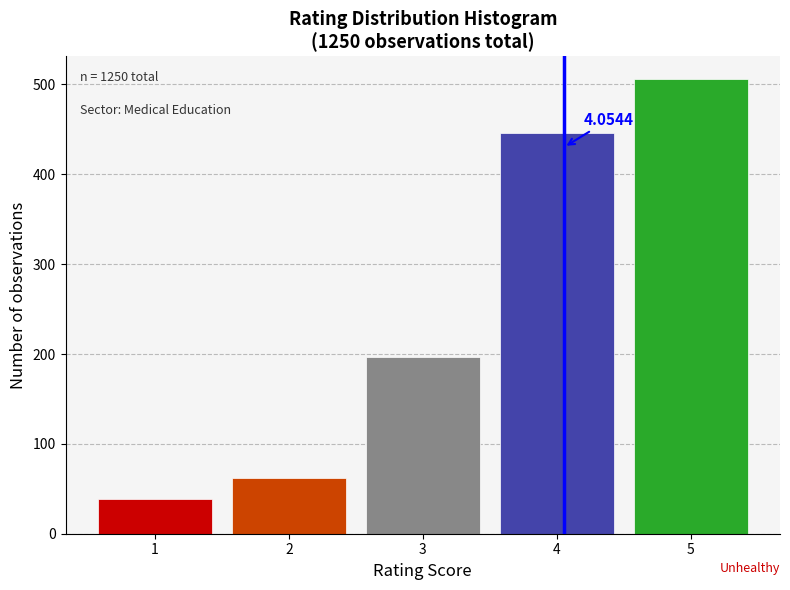

Which range on the x-axis has the tallest bar?

4.5 to 5.5